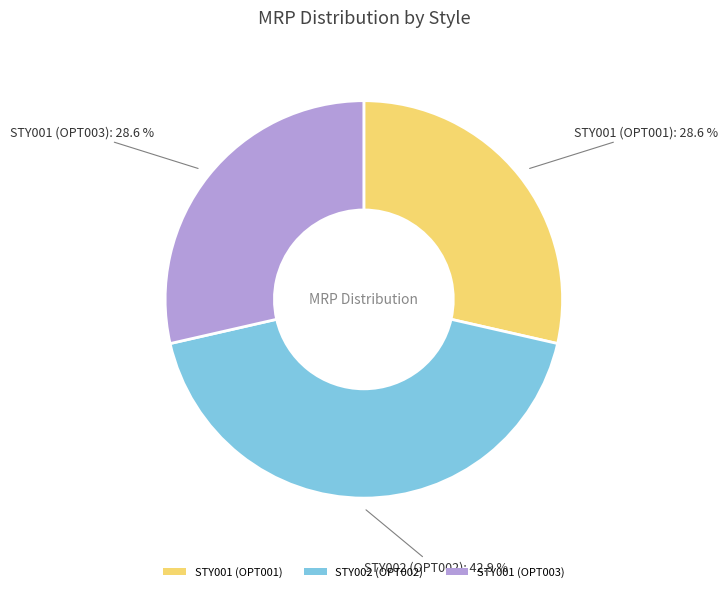

Combined, what portion of the pie is STY002 (OPT002) and STY001 (OPT003)?

71.4%